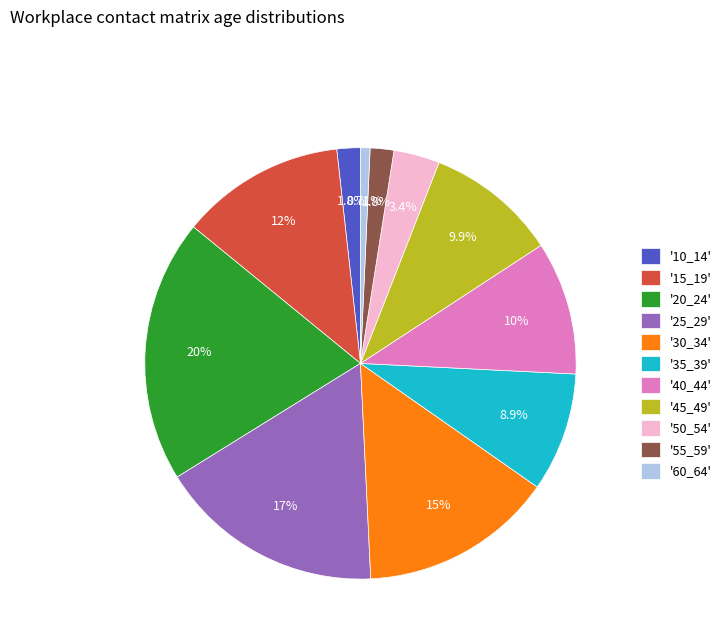

Between '50_54' and '10_14', which is larger?

'50_54'